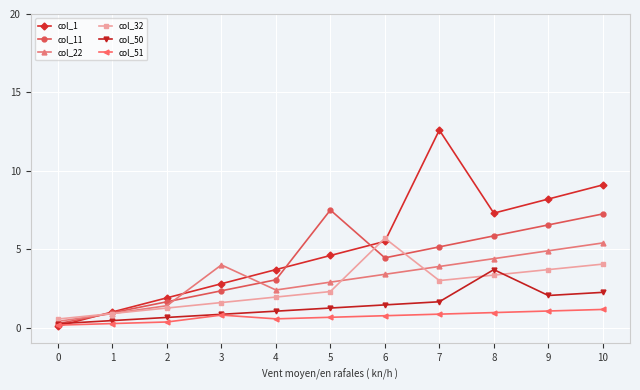

True or false: col_1 has more than 1 points higher than both neighbors.

False